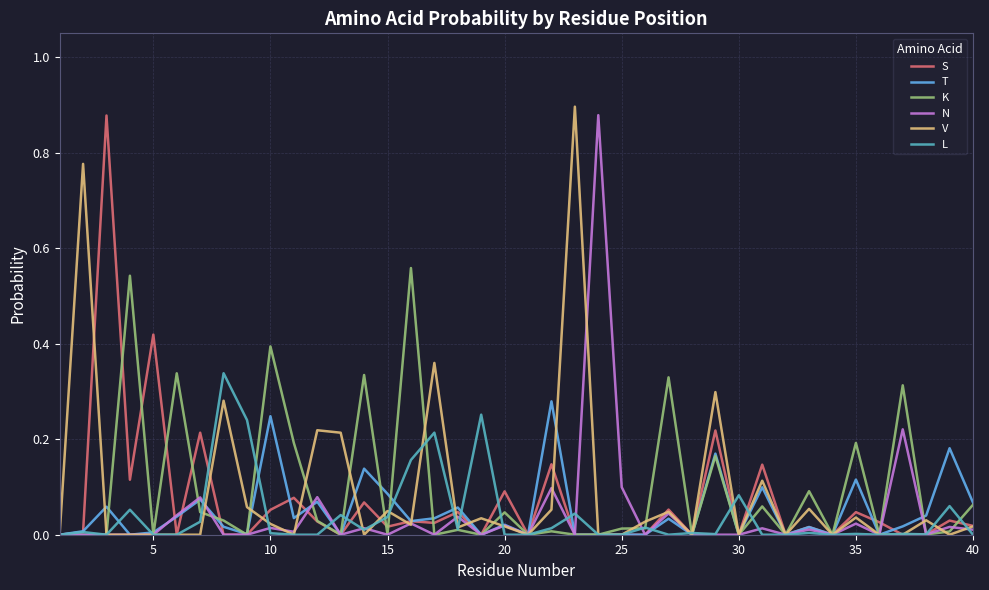

What are all the series names shown in the legend?

S, T, K, N, V, L